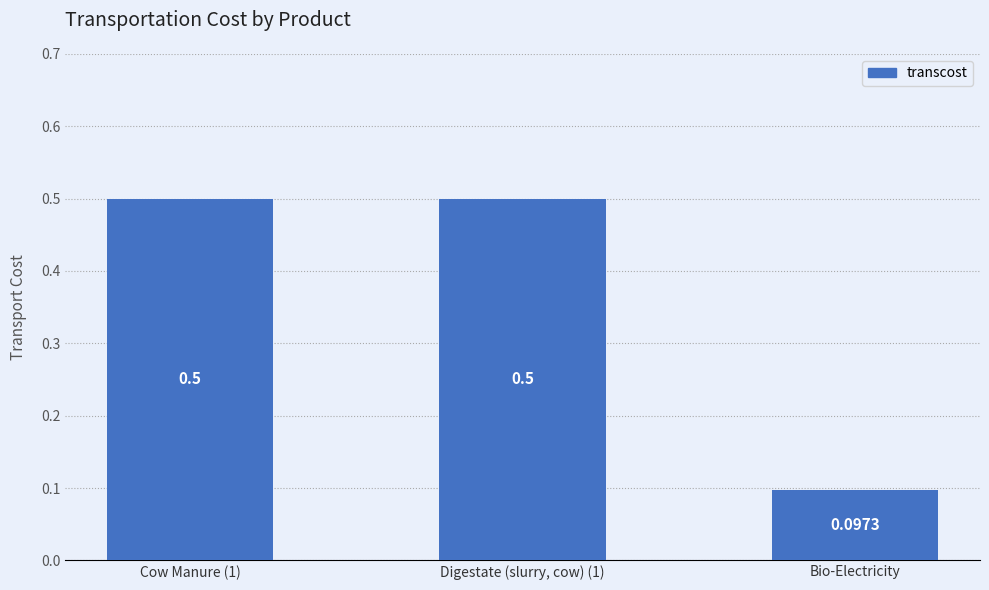

What is the value of the 2nd bar from the left?

0.5